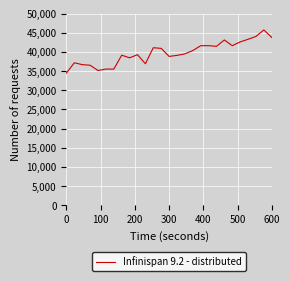

What is the smallest value displayed?

34498.2